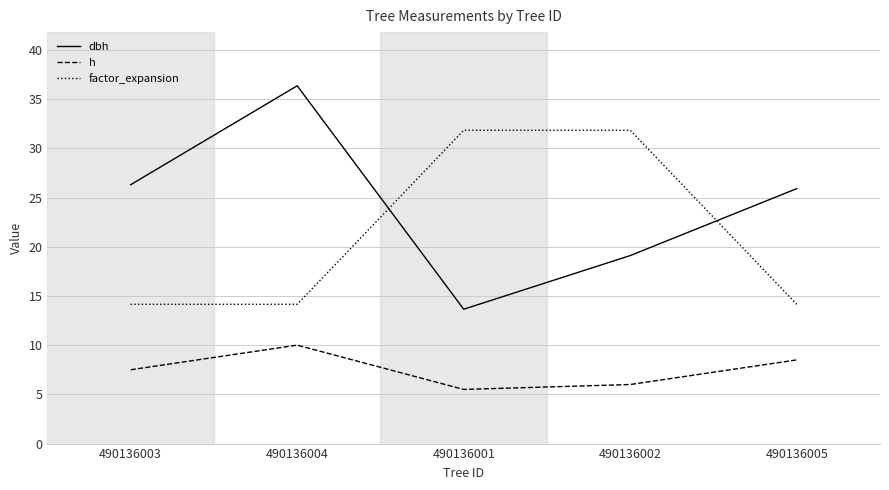

Reading right to left, list all the values displayed in this chart.

dbh: 25.9	19.1	13.7	36.4	26.3
h: 8.5	6.0	5.5	10.0	7.5
factor_expansion: 14.2	31.8	31.8	14.2	14.2